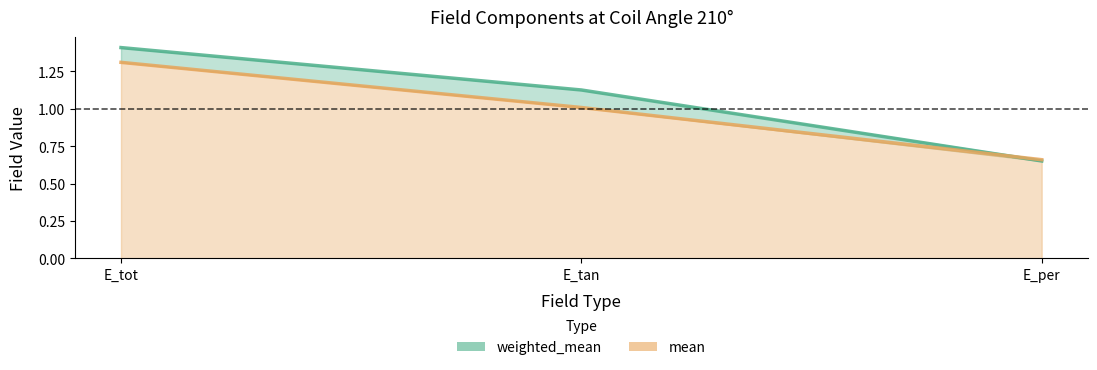

What is the lowest value of the weighted_mean series?

0.7